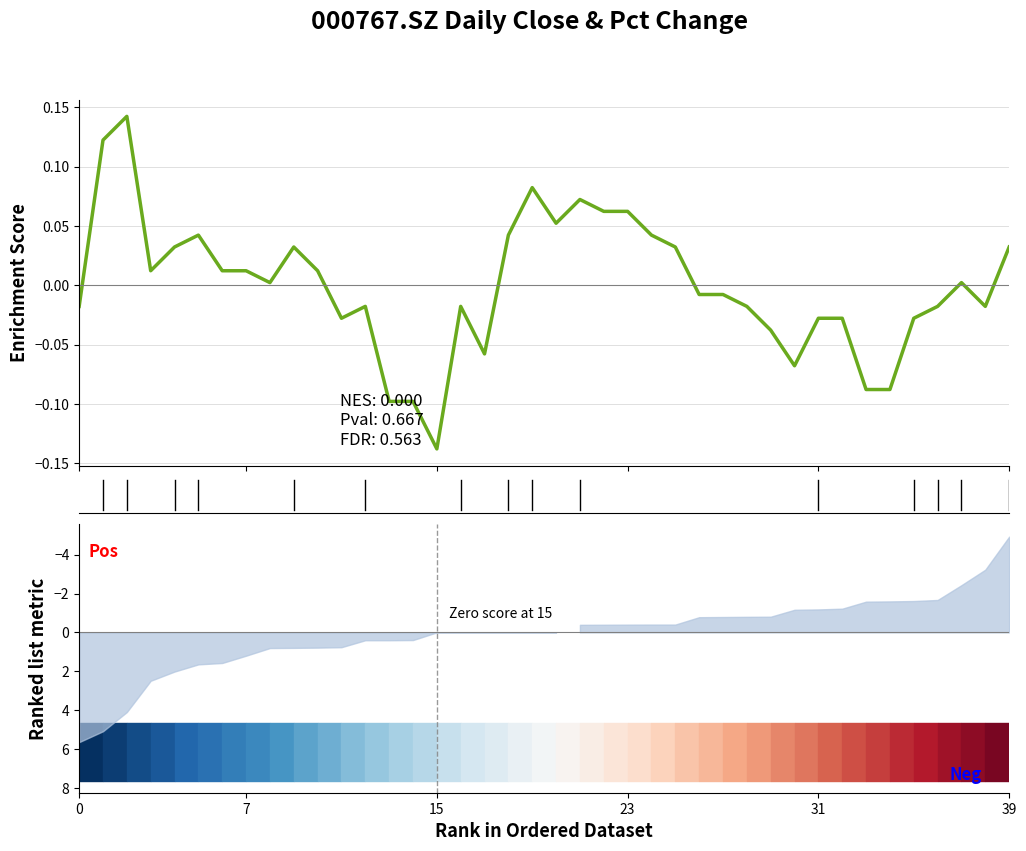

Reading left to right, list all the values displayed in this chart.

-0.0	0.1	0.1	0.0	0.0	0.0	0.0	0.0	0.0	0.0	0.0	-0.0	-0.0	-0.1	-0.1	-0.1	-0.0	-0.1	0.0	0.1	0.1	0.1	0.1	0.1	0.0	0.0	-0.0	-0.0	-0.0	-0.0	-0.1	-0.0	-0.0	-0.1	-0.1	-0.0	-0.0	0.0	-0.0	0.0